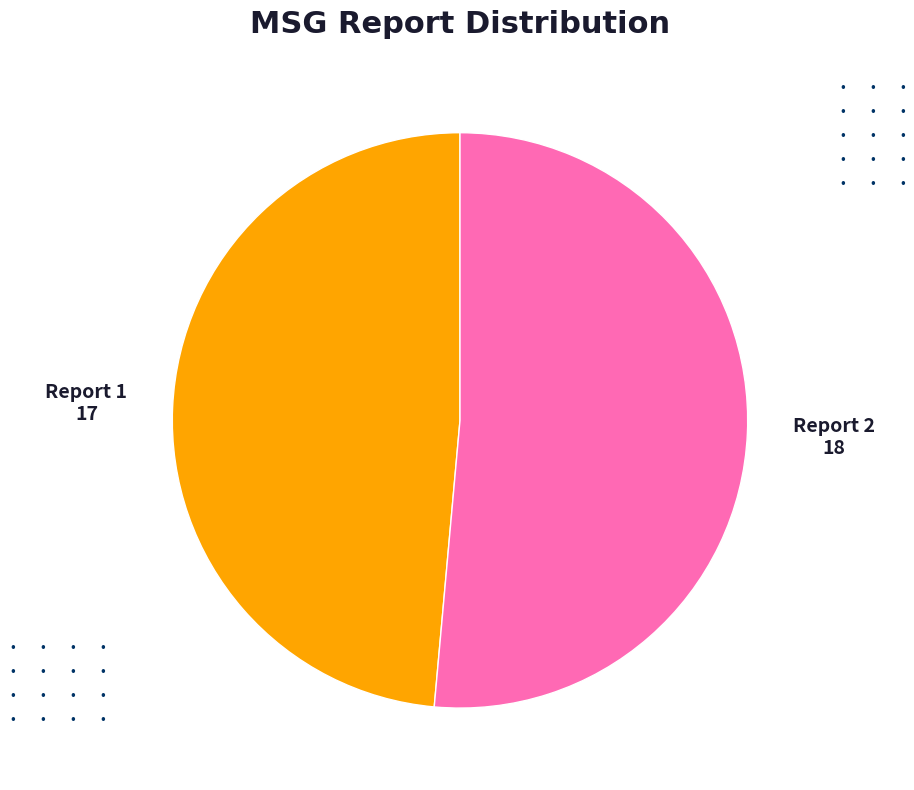

Does Report 2 account for over 50% of the chart?

Yes